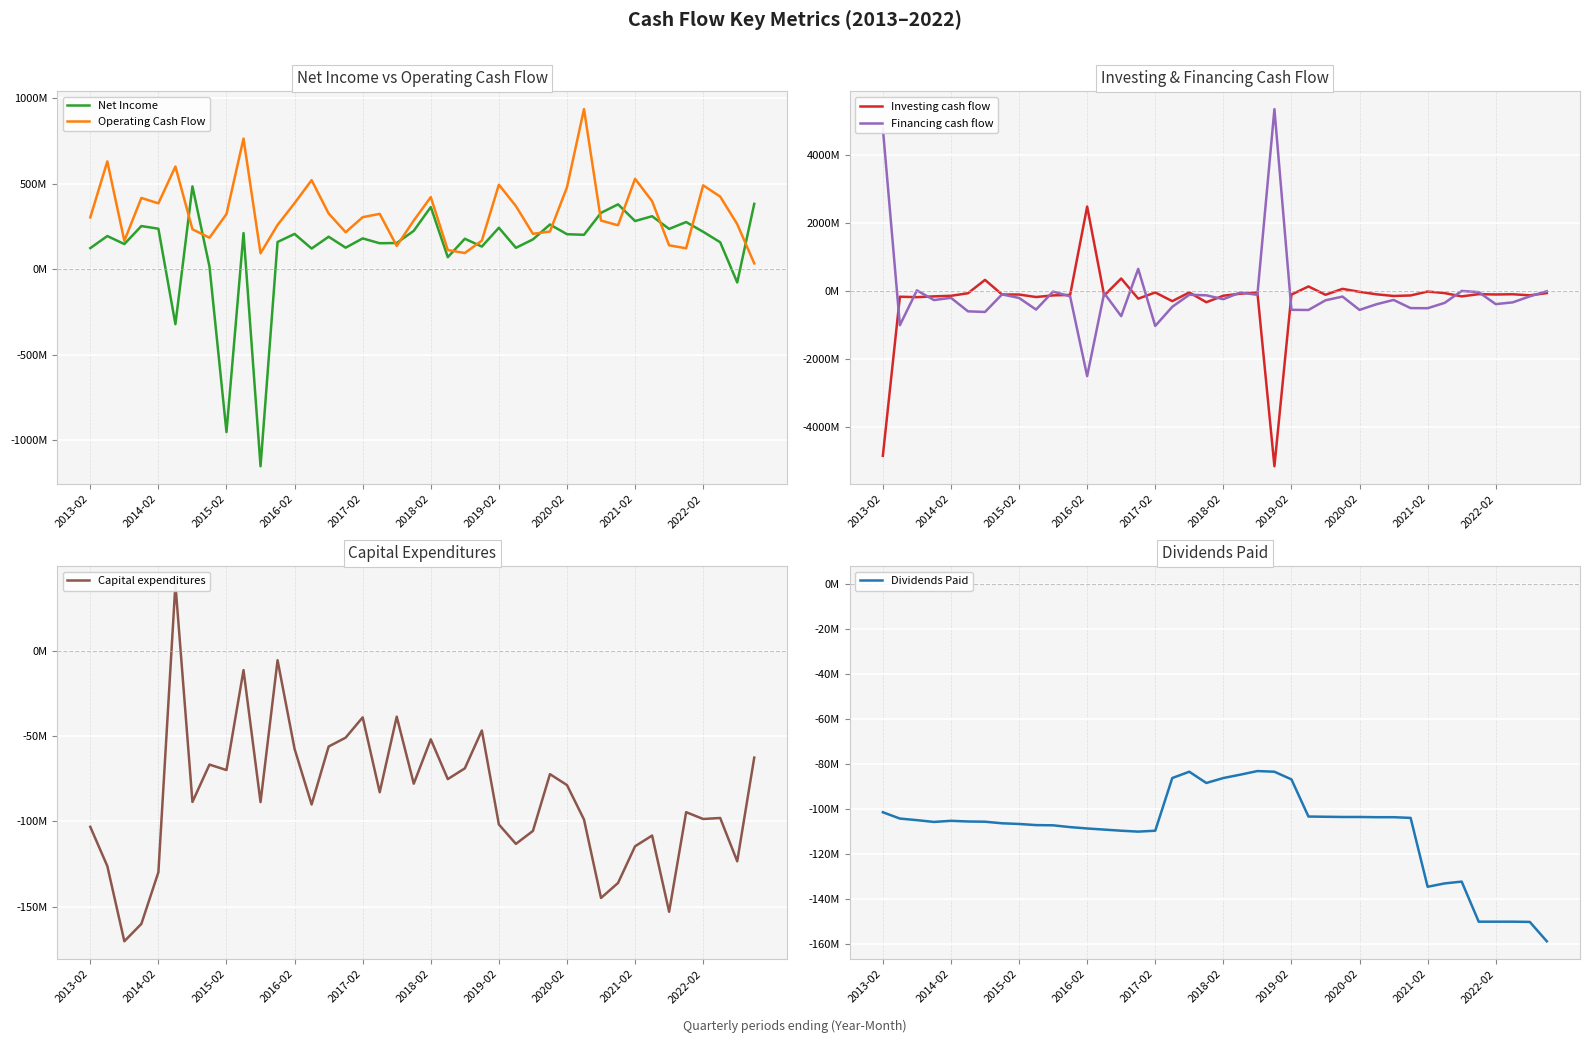

What is the sum of the Investing cash flow values at 14 and 32?

360.5